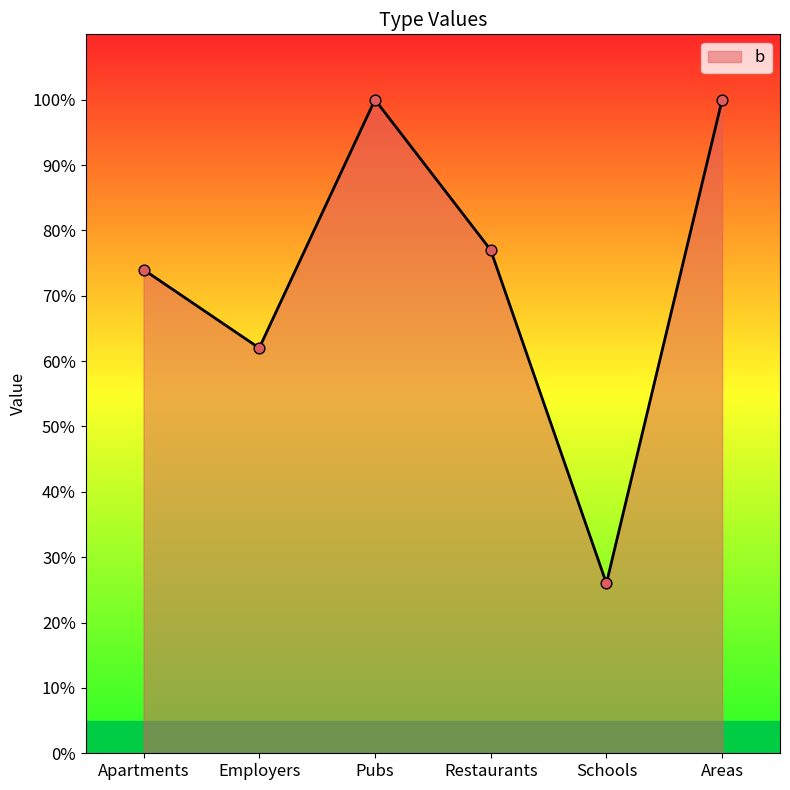

What is the ratio of the value at Apartments to the value at Restaurants?

1.0